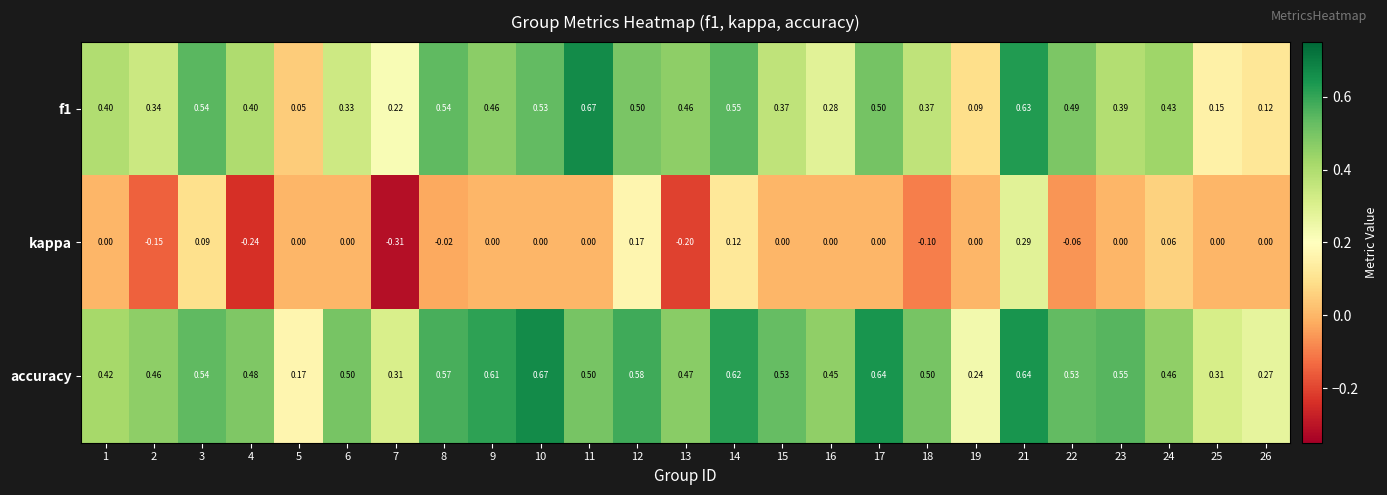

Which series has the widest spread of values?

f1